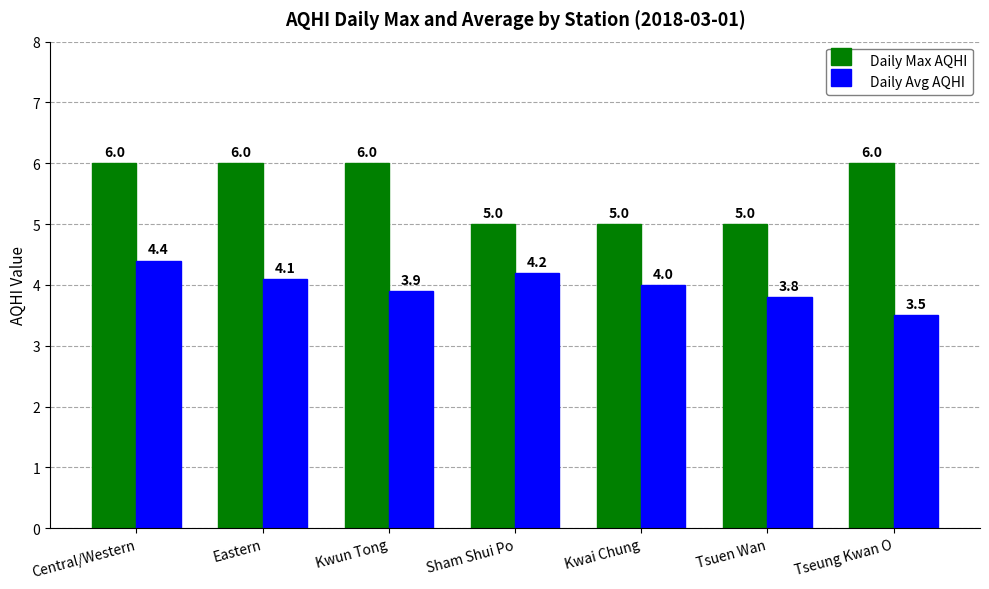

What is the value of the Daily Avg AQHI bar at the 5th from the left?

4.0